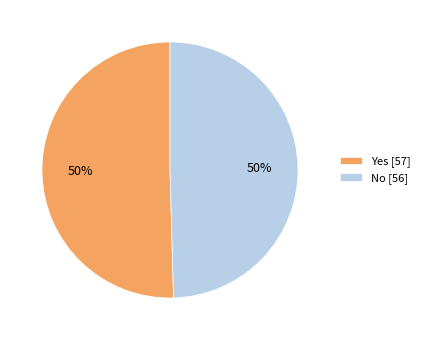

The No slice represents 58% of the pie. True or false?

False